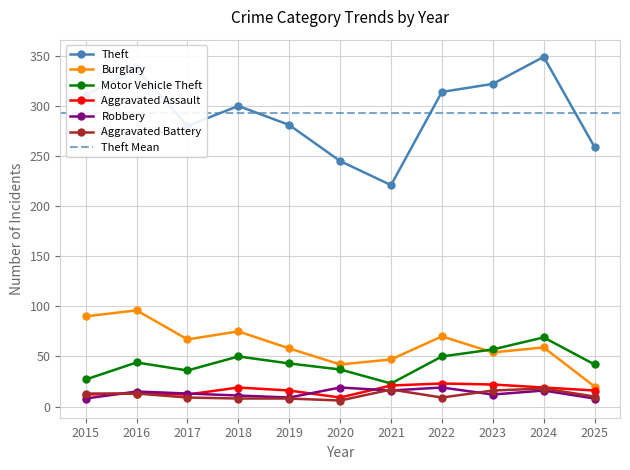

What are all the series names shown in the legend?

Theft, Burglary, Motor Vehicle Theft, Aggravated Assault, Robbery, Aggravated Battery